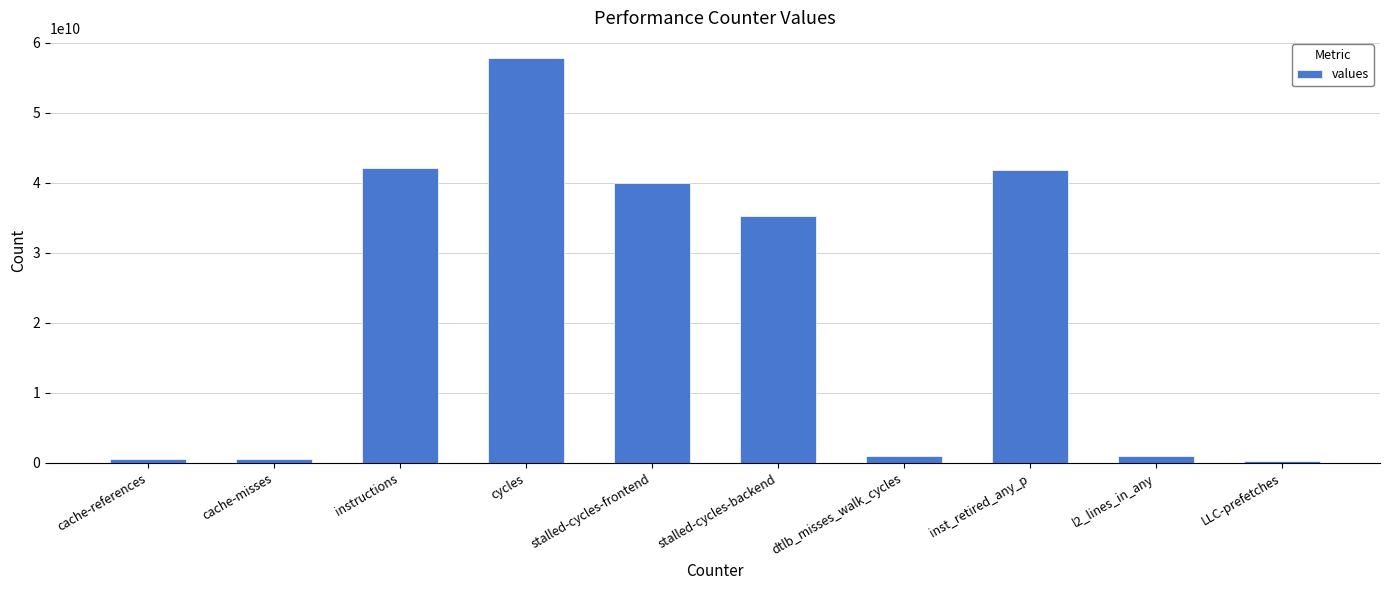

How many bars are there in total?

10